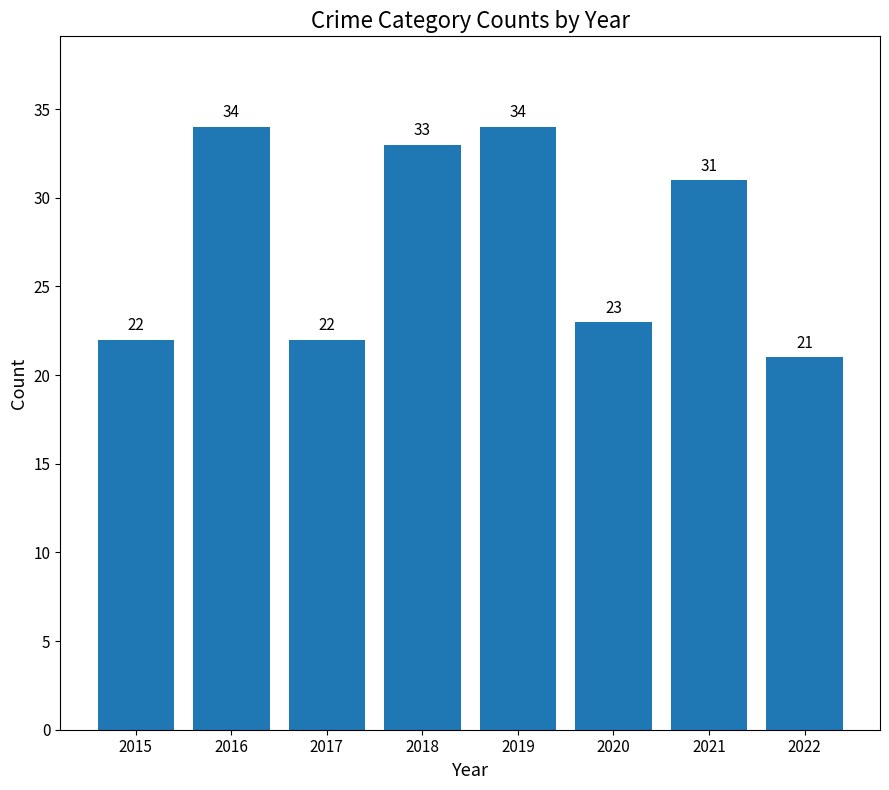

What is the difference between the values at 2021 and 2020?

8